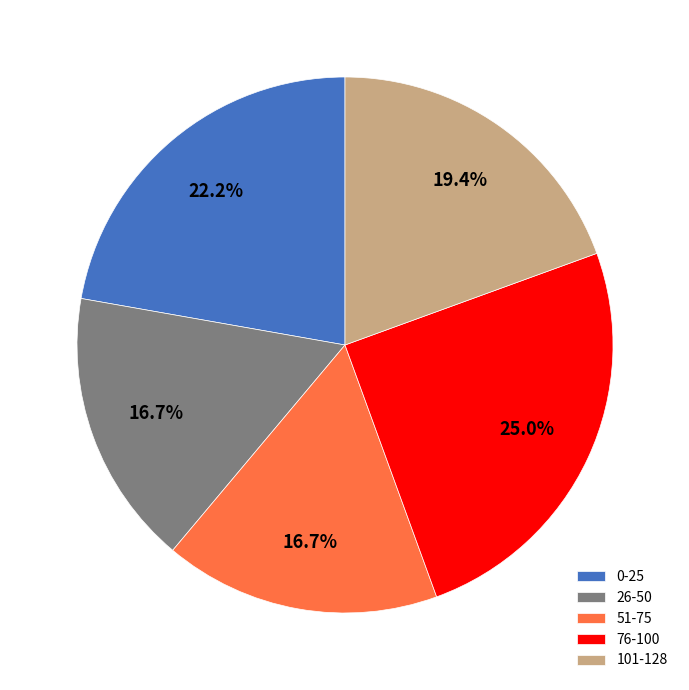

Which category has the biggest portion of the pie?

76-100